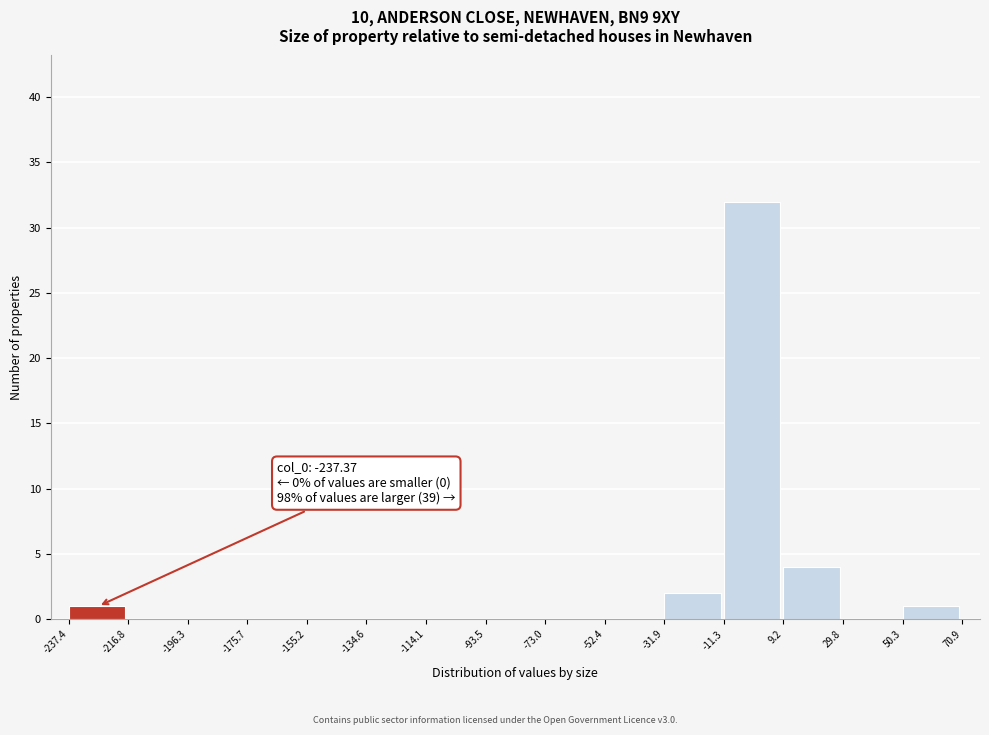

Which range on the x-axis has the tallest bar?

-11.3 to 9.2